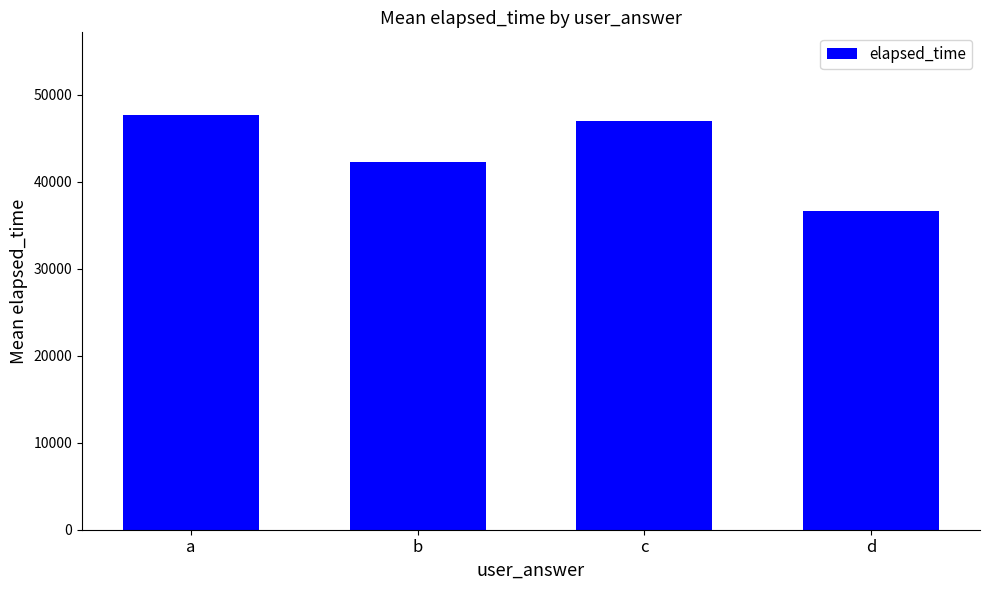

At which category does the chart reach its peak across all series?

a